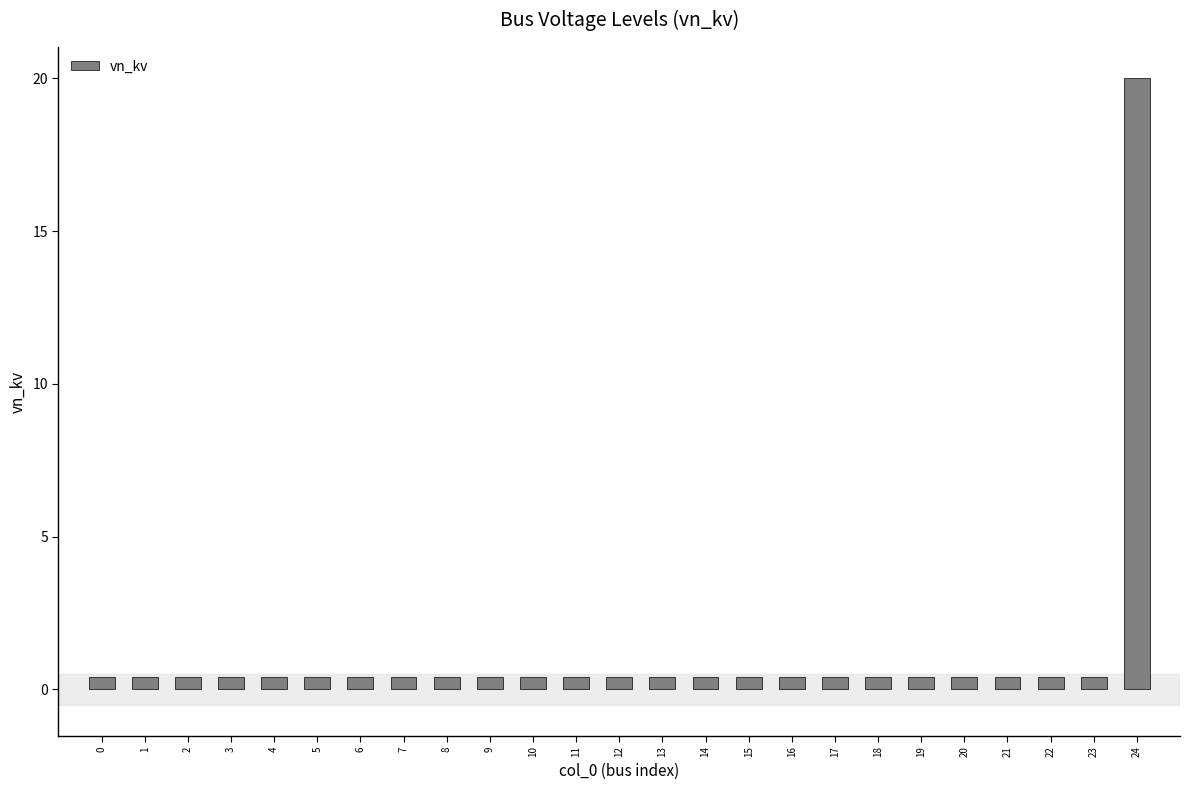

What is the minimum value shown in the chart?

0.4